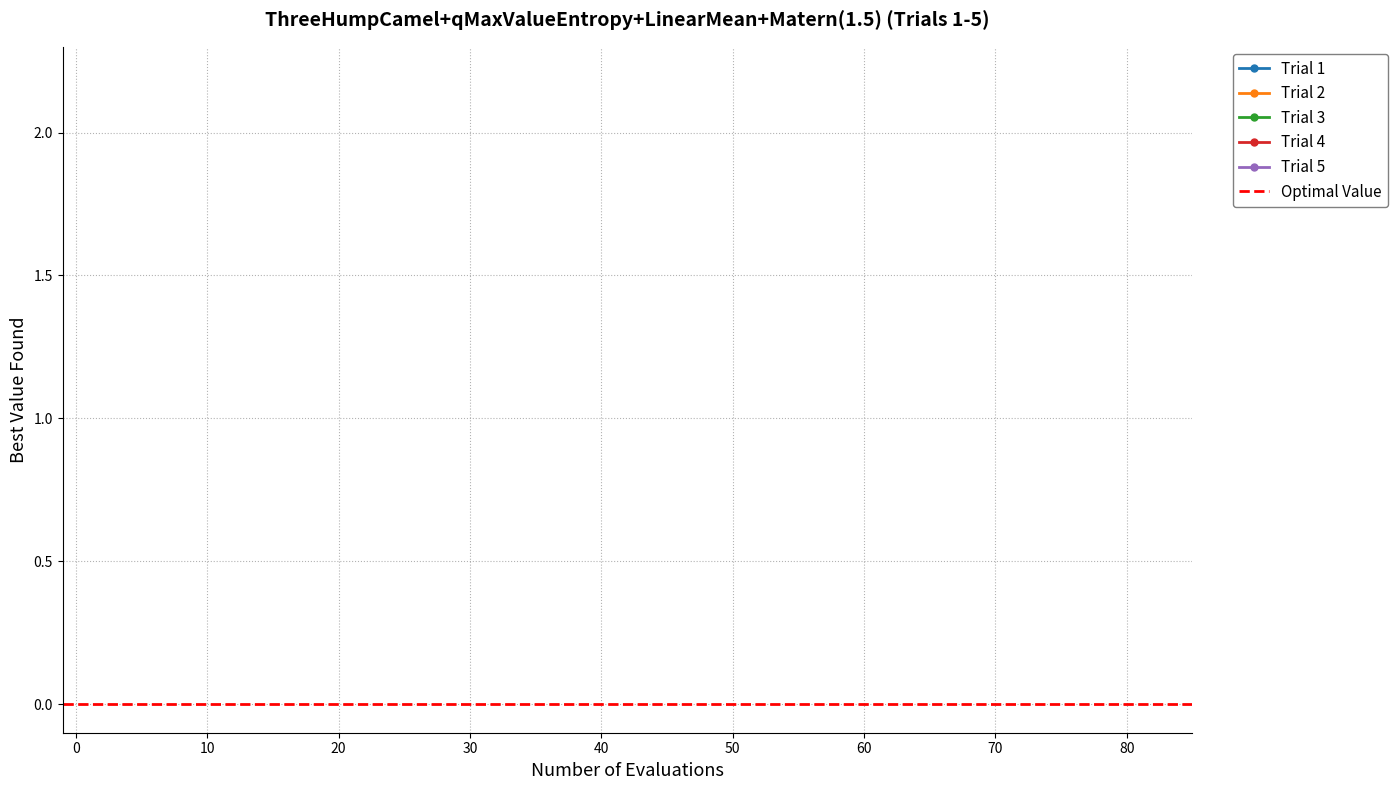

What is the difference between the highest and lowest values at 10?

384.7